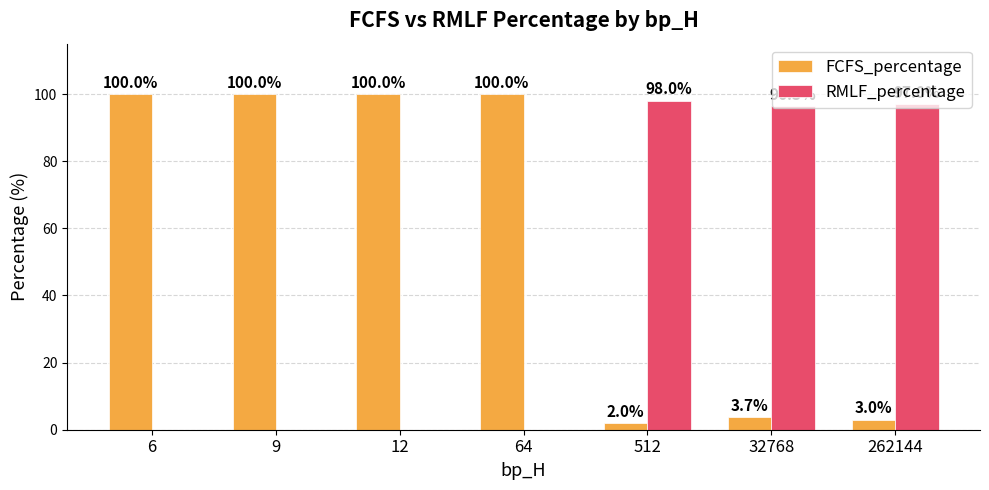

What are all the series names shown in the legend?

FCFS_percentage, RMLF_percentage